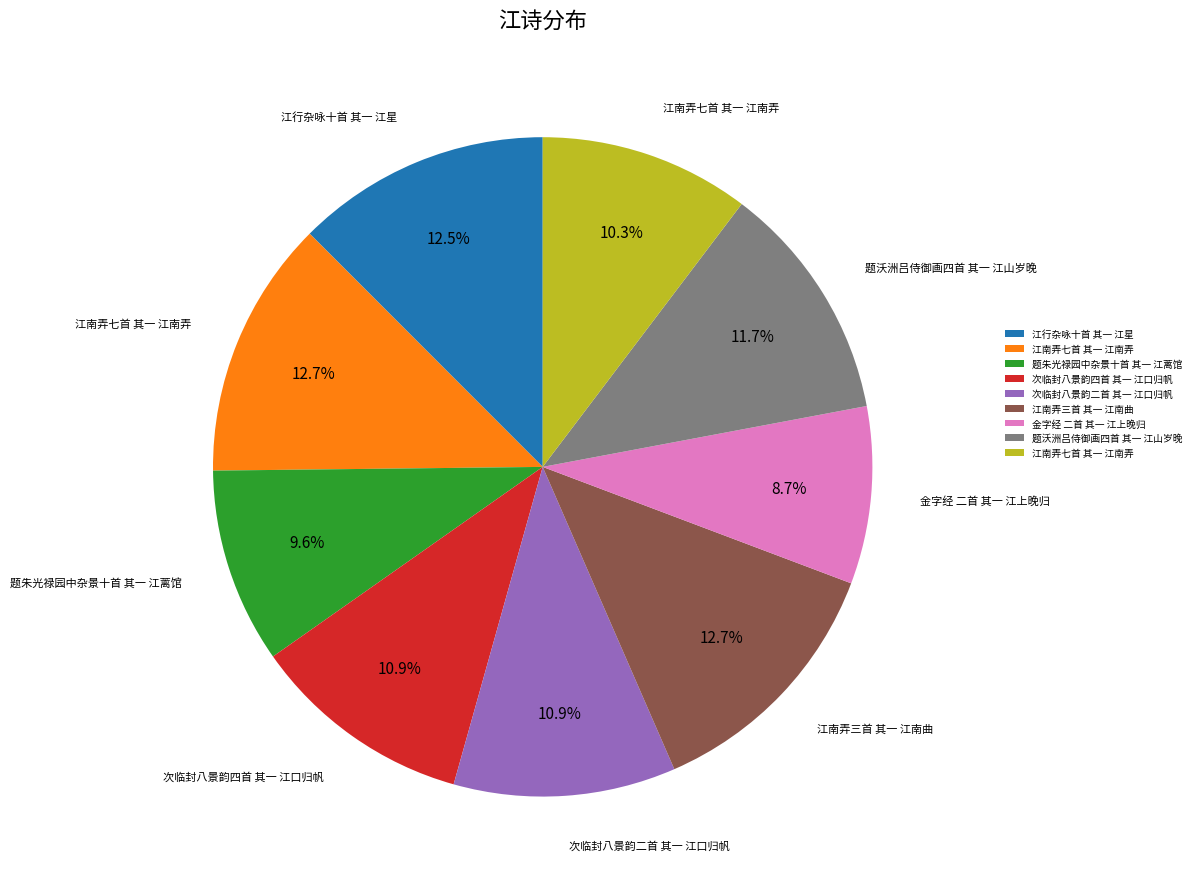

Is there any slice that represents more than half of the pie?

No